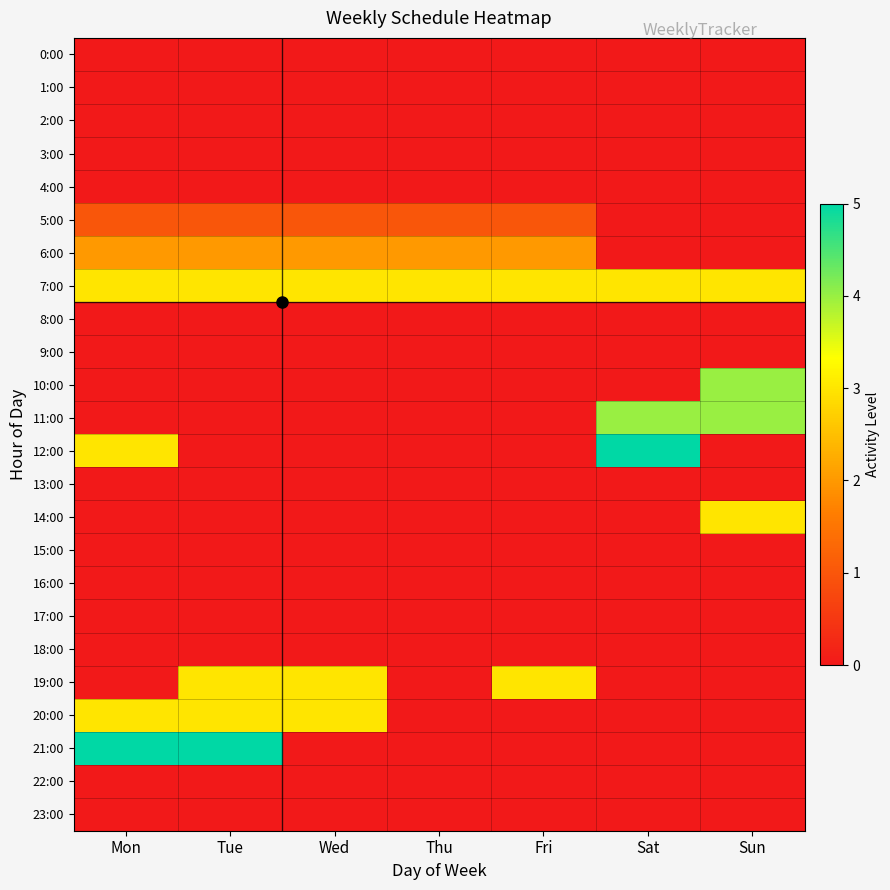

Which series has the largest total across all categories?

7:00